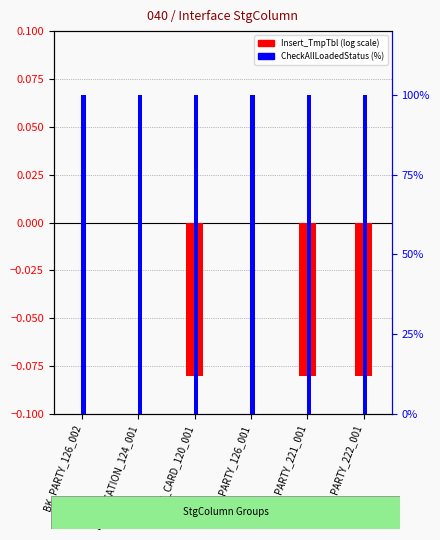

At BK_PARTY_221_001, list the series in order from largest to smallest.

CheckAllLoadedStatus, Insert_TmpTbl (centered)